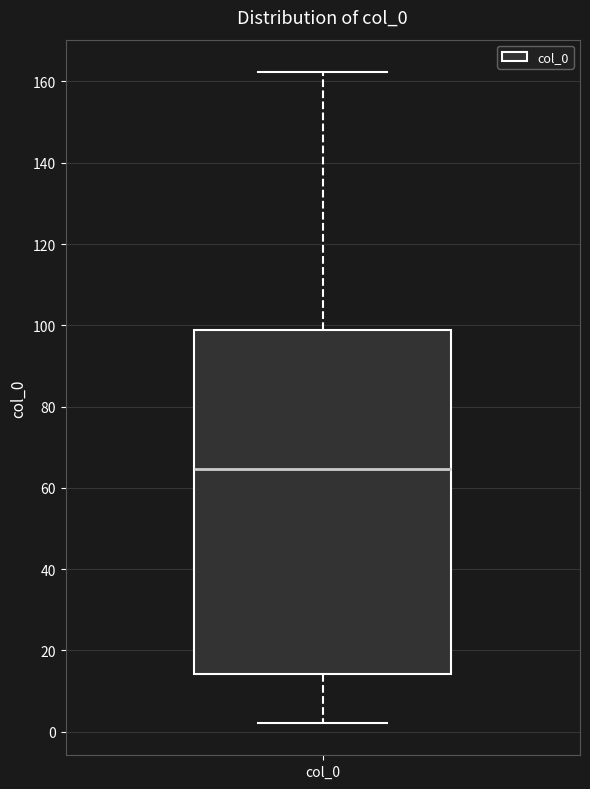

Transcribe this box plot: give where the median line is, the range the box spans, and where the two whiskers end, as read against the y-axis. The values are not printed on the chart, so give them approximately, as read against the axis.

median 64, box 14 to 98, whiskers 2 to 162